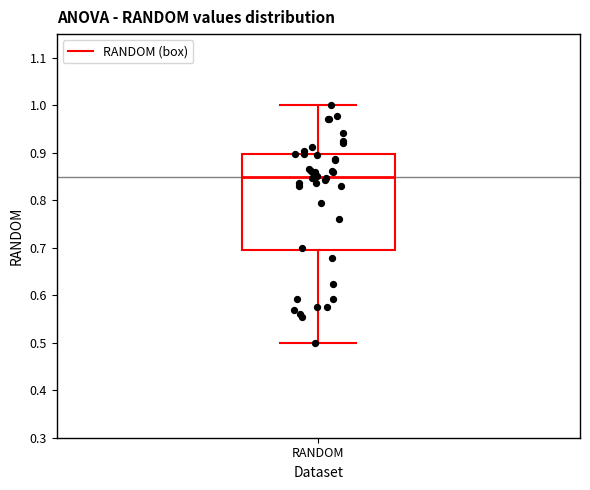

Where does the median line of the box for RANDOM sit on the y-axis? The values are not printed on the chart, so give them approximately, as read against the axis.

0.85